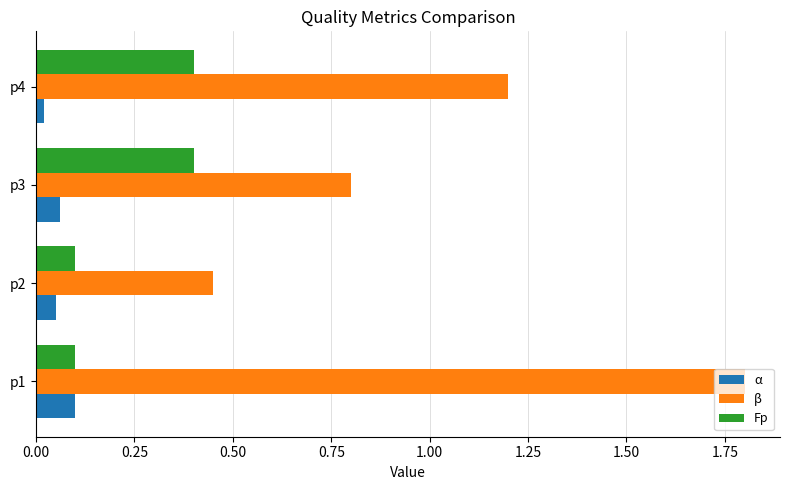

The β series shows 0.7 at p2. True or false?

False